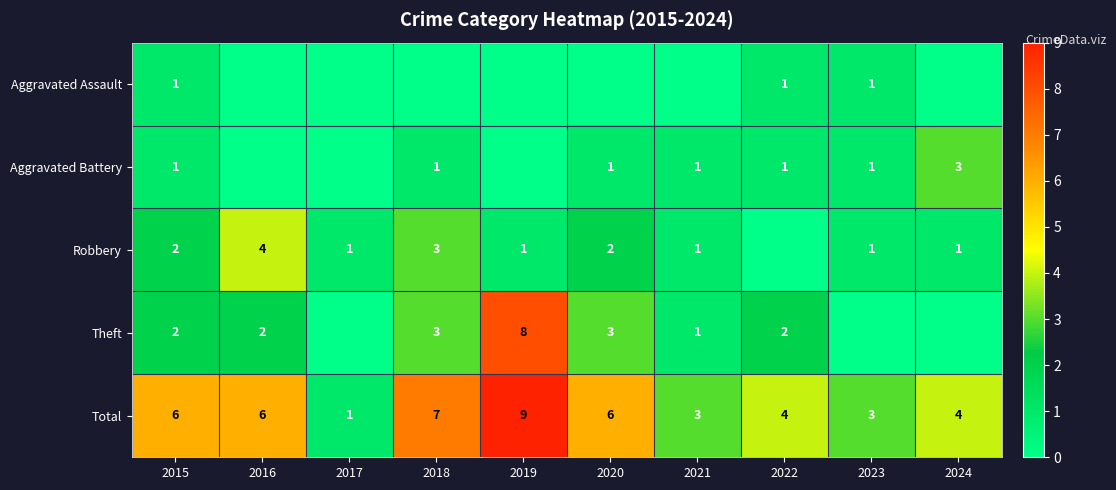

What is the sum of the Total values at 2022 and 2016?

10